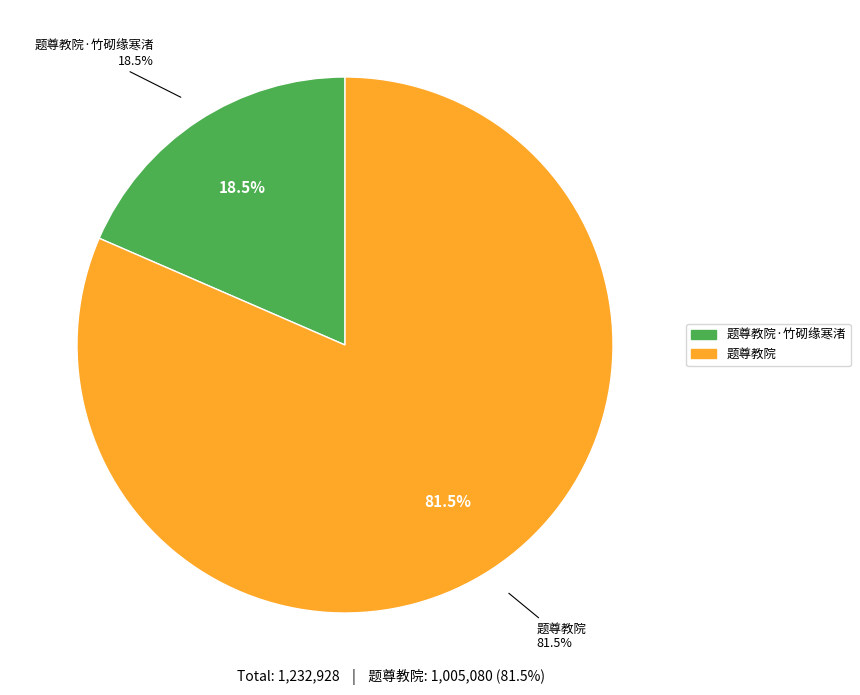

To the nearest percent, what is the difference between the 题尊教院 and 题尊教院·竹砌缘寒渚 slice percentages?

63%